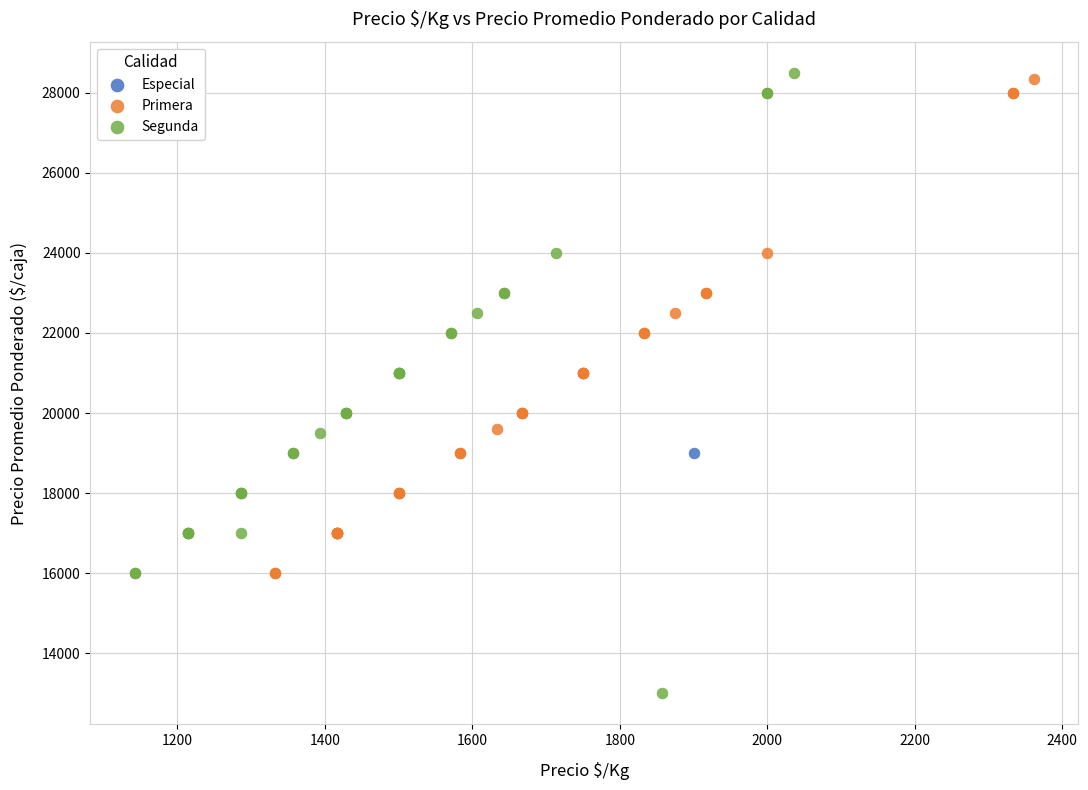

What are all the series names shown in the legend?

Especial, Primera, Segunda